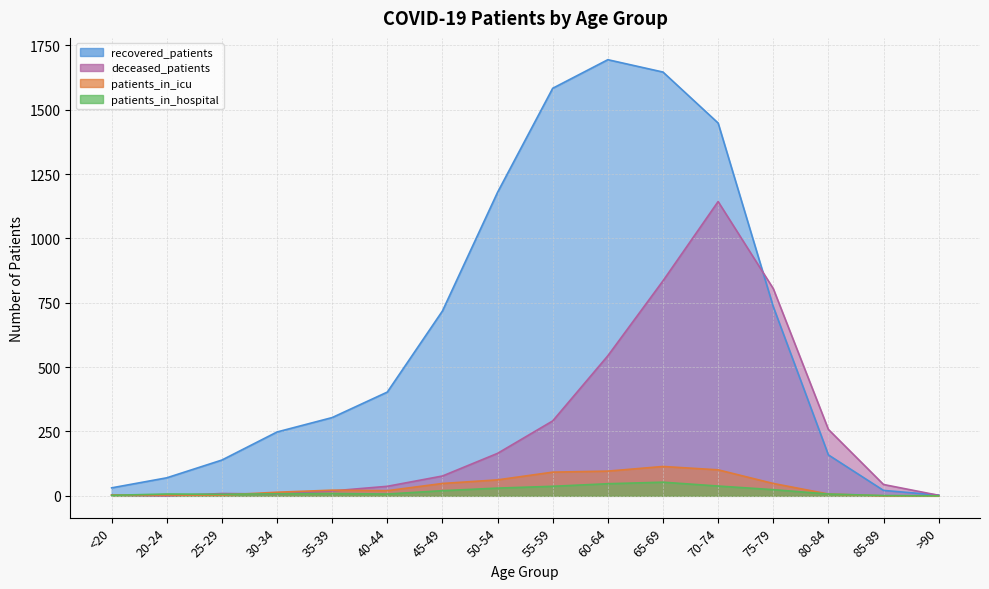

Reading left to right, what are all the values shown in this chart?

recovered_patients: <20=31	20-24=70	25-29=139	30-34=248	35-39=304	40-44=403	45-49=718	50-54=1179	55-59=1583	60-64=1694	65-69=1646	70-74=1448	75-79=735	80-84=159	85-89=21	>90=3
deceased_patients: <20=3	20-24=0	25-29=9	30-34=7	35-39=19	40-44=37	45-49=77	50-54=165	55-59=291	60-64=544	65-69=835	70-74=1143	75-79=805	80-84=258	85-89=44	>90=2
patients_in_icu: <20=3	20-24=3	25-29=3	30-34=14	35-39=22	40-44=20	45-49=48	50-54=62	55-59=92	60-64=96	65-69=114	70-74=101	75-79=48	80-84=7	85-89=0	>90=0
patients_in_hospital: <20=2	20-24=7	25-29=6	30-34=8	35-39=9	40-44=7	45-49=20	50-54=30	55-59=37	60-64=47	65-69=53	70-74=38	75-79=24	80-84=7	85-89=1	>90=0